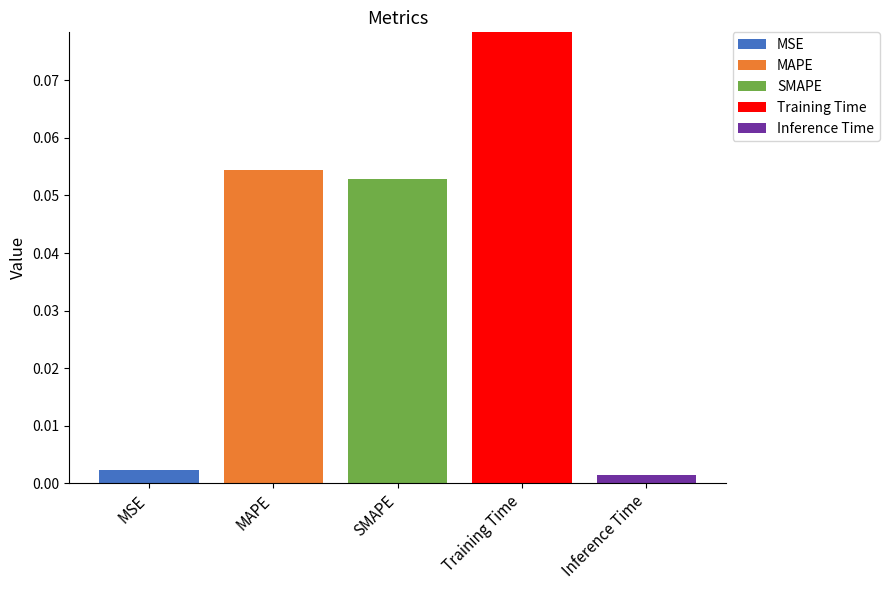

Count the number of categories in the chart.

5